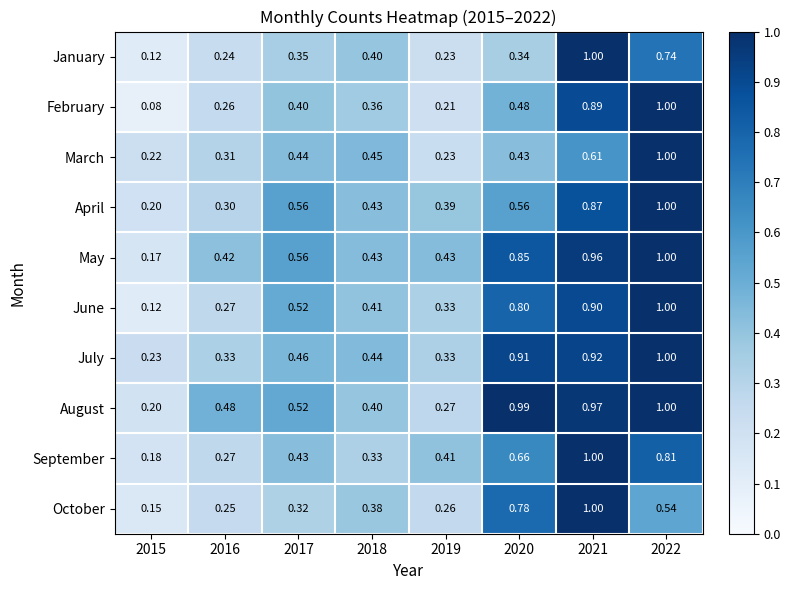

Which series has the largest total across all categories?

August